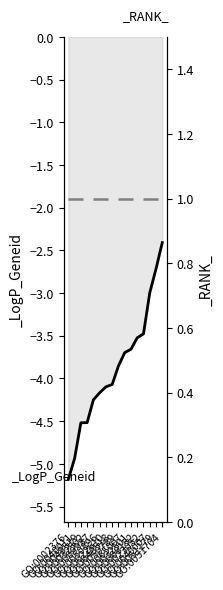

What is the difference between the second highest and second lowest values?

2.2